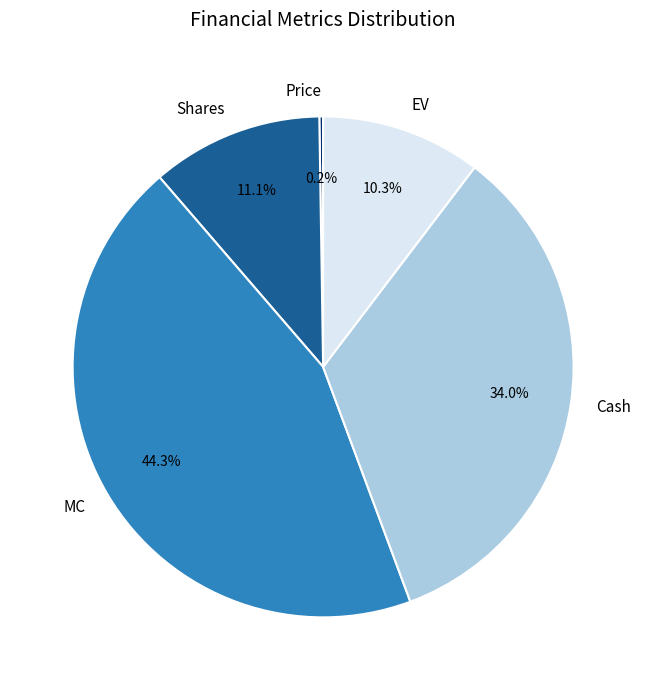

Is there any slice that represents more than half of the pie?

No